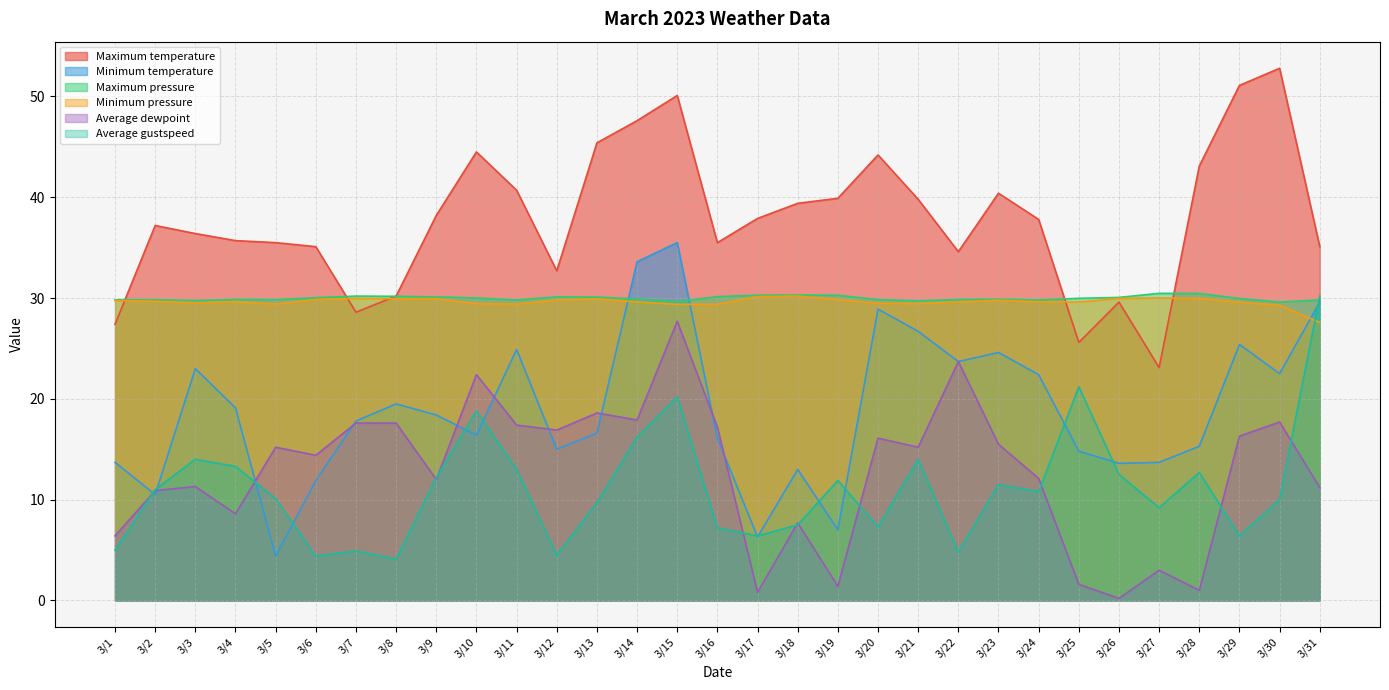

At which label does Maximum temperature reach its peak?

3/30